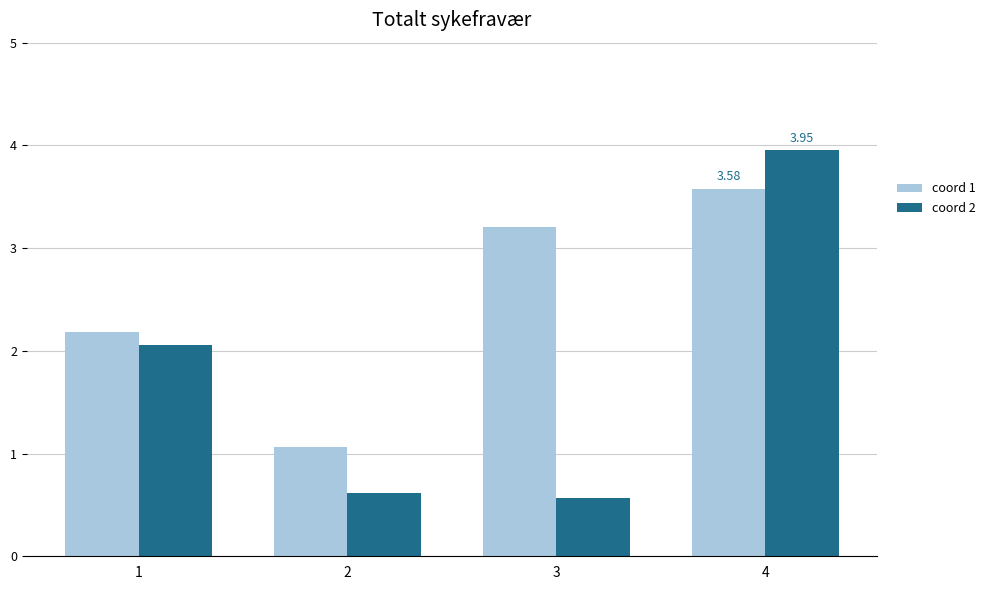

What is the minimum value for coord 1?

1.1